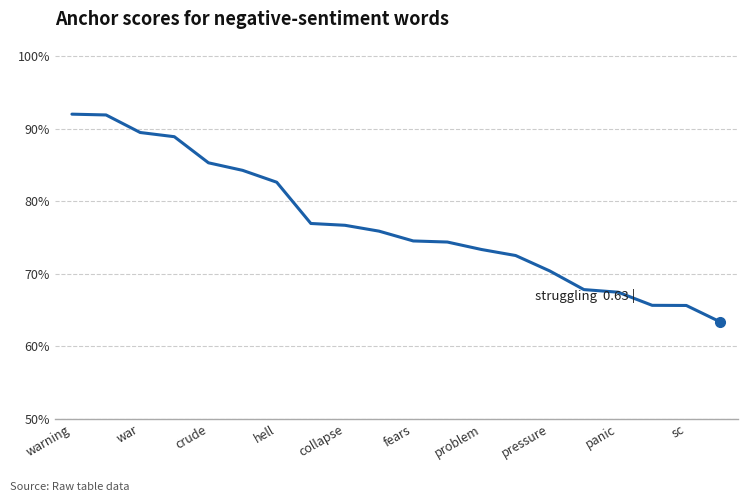

What is the average value?

0.8